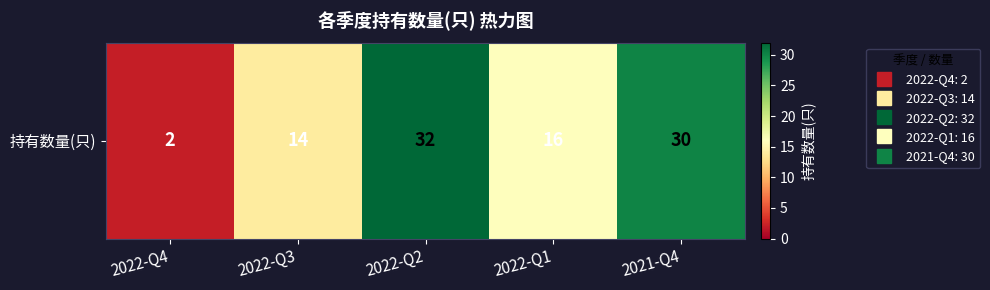

Reading right to left, transcribe all the data shown in this chart.

2021-Q4=30	2022-Q1=16	2022-Q2=32	2022-Q3=14	2022-Q4=2